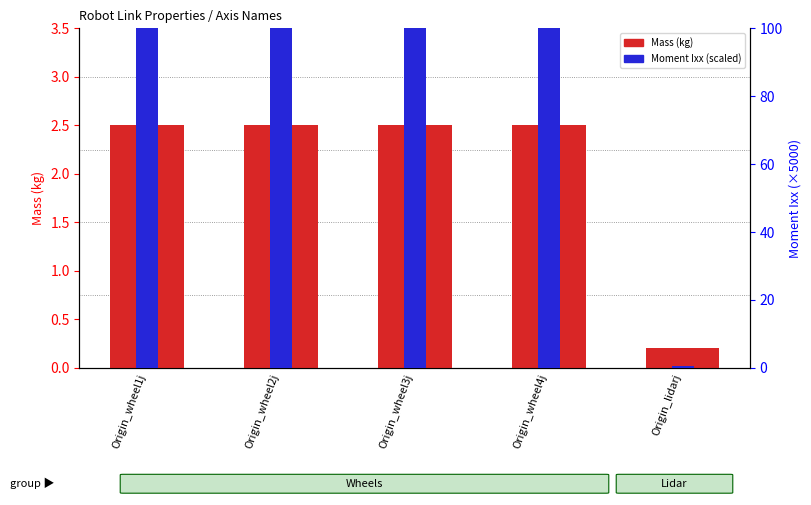

Are the bars horizontal?

No